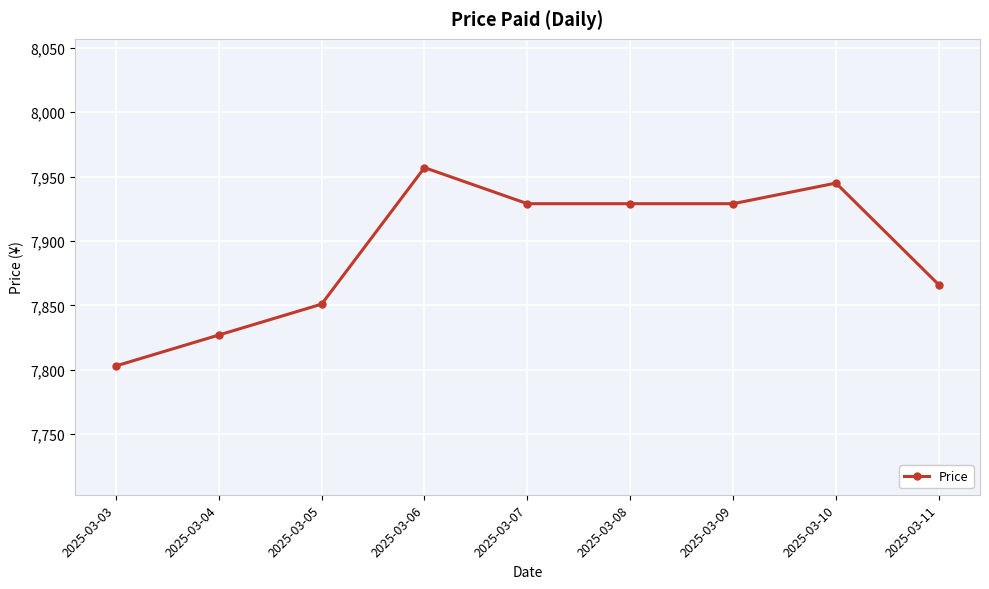

How many values are below 7929?

4